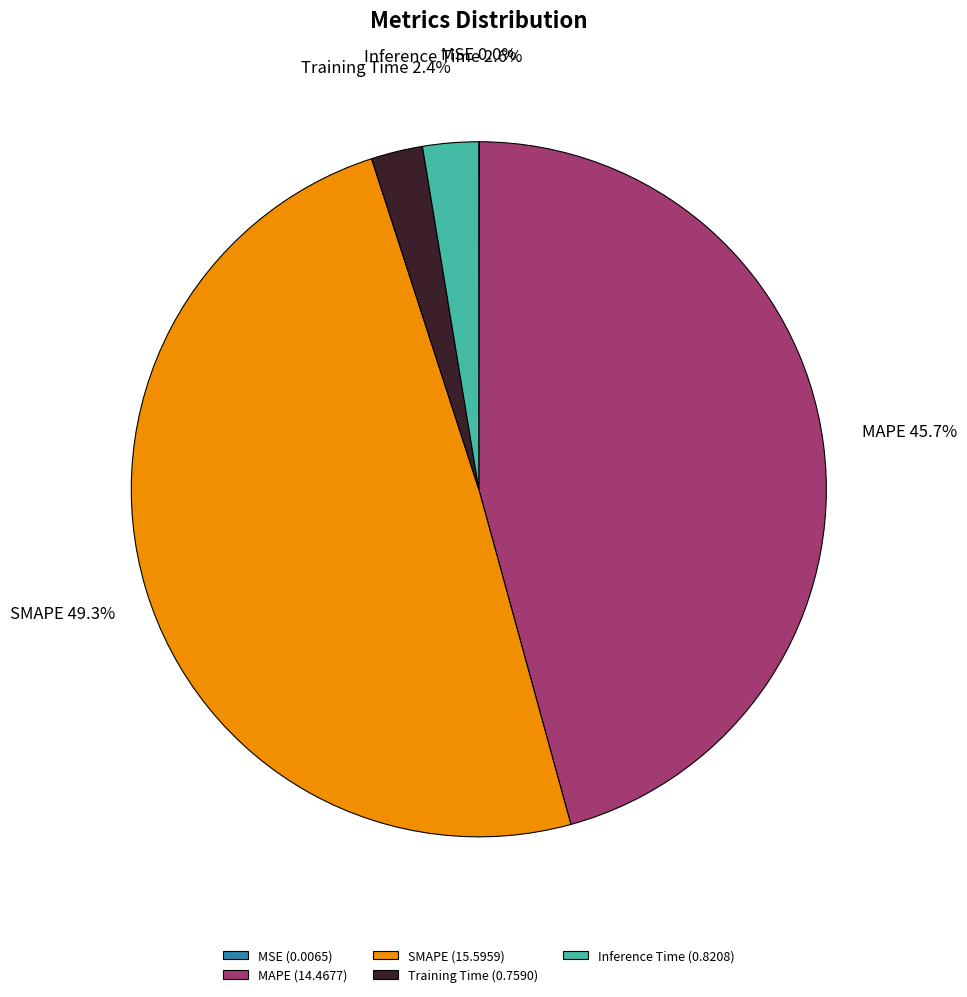

The Training Time slice represents 2% of the pie. True or false?

True